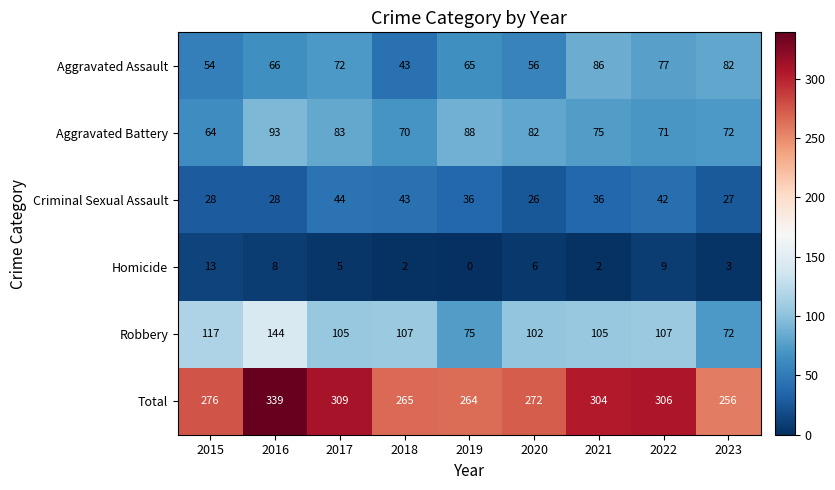

Is it true that Criminal Sexual Assault equals 18 at 2019?

False